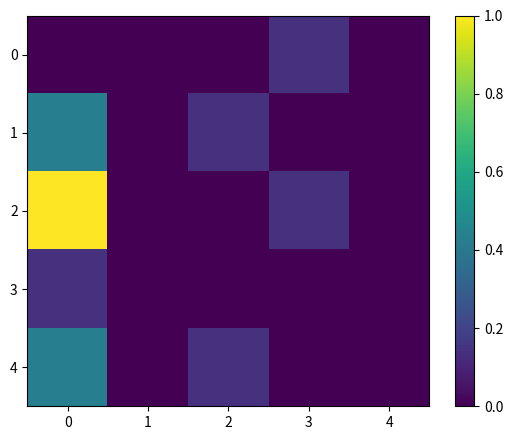

Reading right to left, list all the values displayed in this chart.

0: 4=0.0	3=0.1	2=0.0	1=0.0	0=0.0
1: 4=0.0	3=0.0	2=0.1	1=0.0	0=0.4
2: 4=0.0	3=0.1	2=0.0	1=0.0	0=1.0
3: 4=0.0	3=0.0	2=0.0	1=0.0	0=0.1
4: 4=0.0	3=0.0	2=0.1	1=0.0	0=0.4